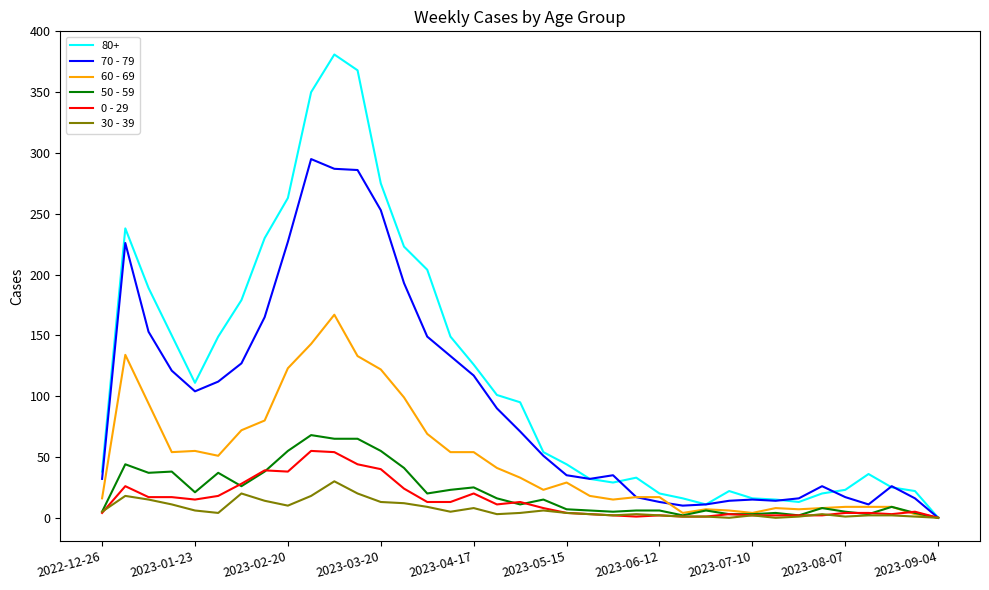

Which series has the largest total across all categories?

80+